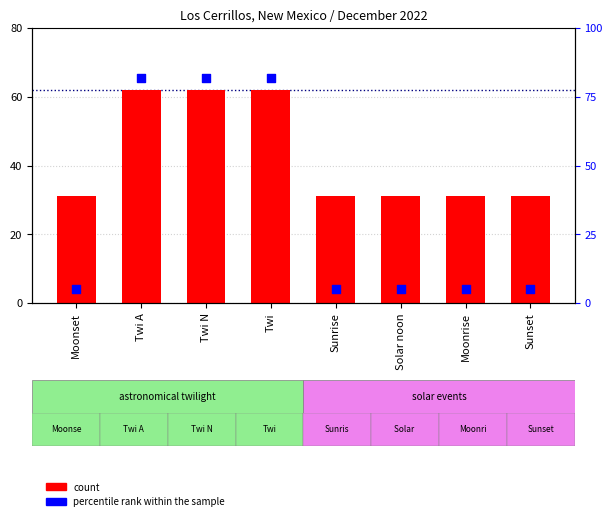

Is the value of percentile rank within the sample at Sunset greater than the value of count at Moonrise?

No